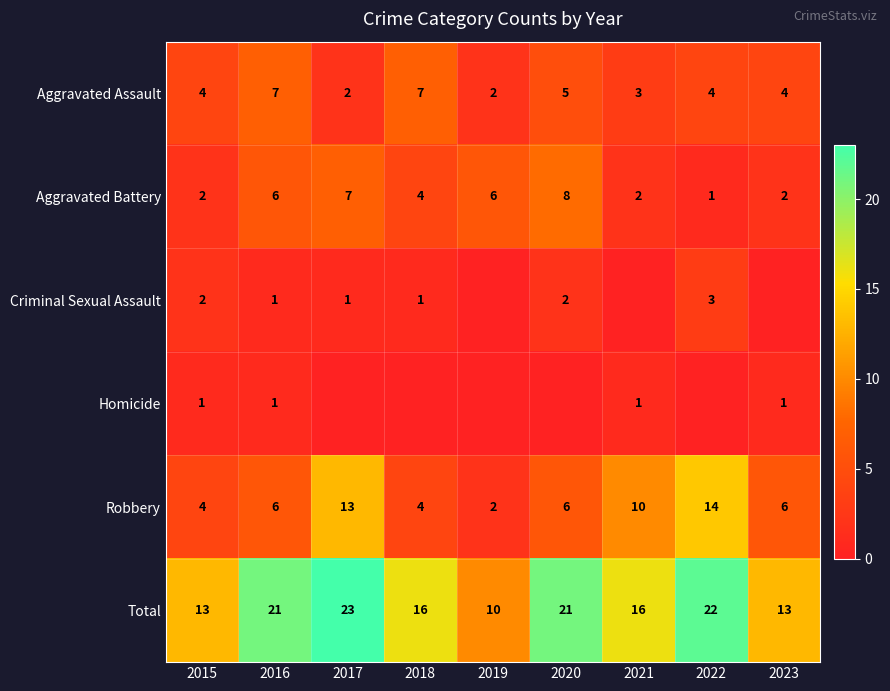

Read the Aggravated Battery value at 2015.

2